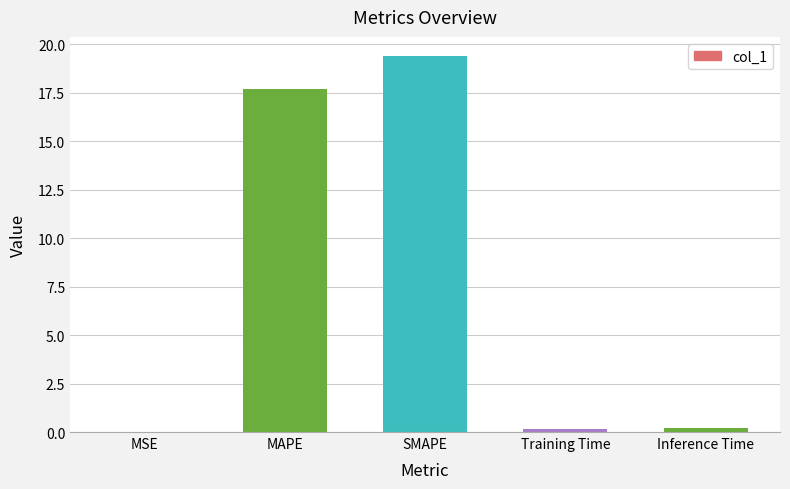

What is the greatest value displayed?

19.4